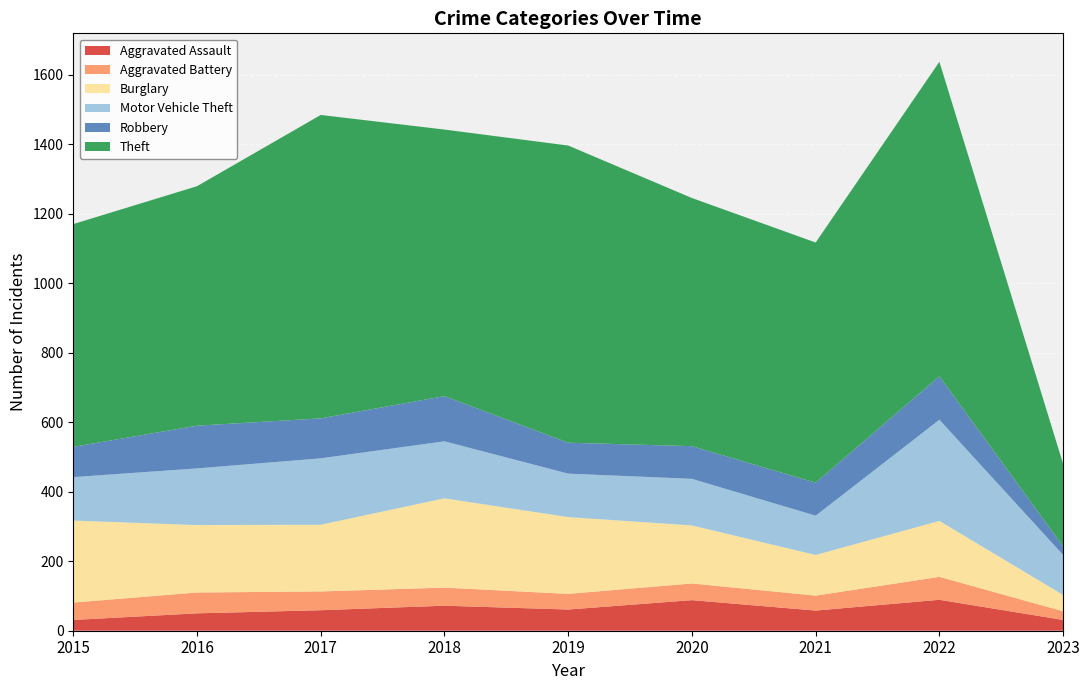

Reading left to right, extract all data points from this chart.

Aggravated Assault: 2015=31	2016=50	2017=59	2018=72	2019=61	2020=88	2021=58	2022=89	2023=31
Aggravated Battery: 2015=50	2016=60	2017=54	2018=52	2019=45	2020=48	2021=43	2022=66	2023=25
Burglary: 2015=236	2016=194	2017=192	2018=257	2019=221	2020=167	2021=117	2022=161	2023=47
Motor Vehicle Theft: 2015=125	2016=163	2017=191	2018=164	2019=125	2020=134	2021=113	2022=291	2023=115
Robbery: 2015=87	2016=123	2017=115	2018=130	2019=89	2020=94	2021=95	2022=125	2023=25
Theft: 2015=641	2016=689	2017=873	2018=767	2019=855	2020=714	2021=691	2022=905	2023=237